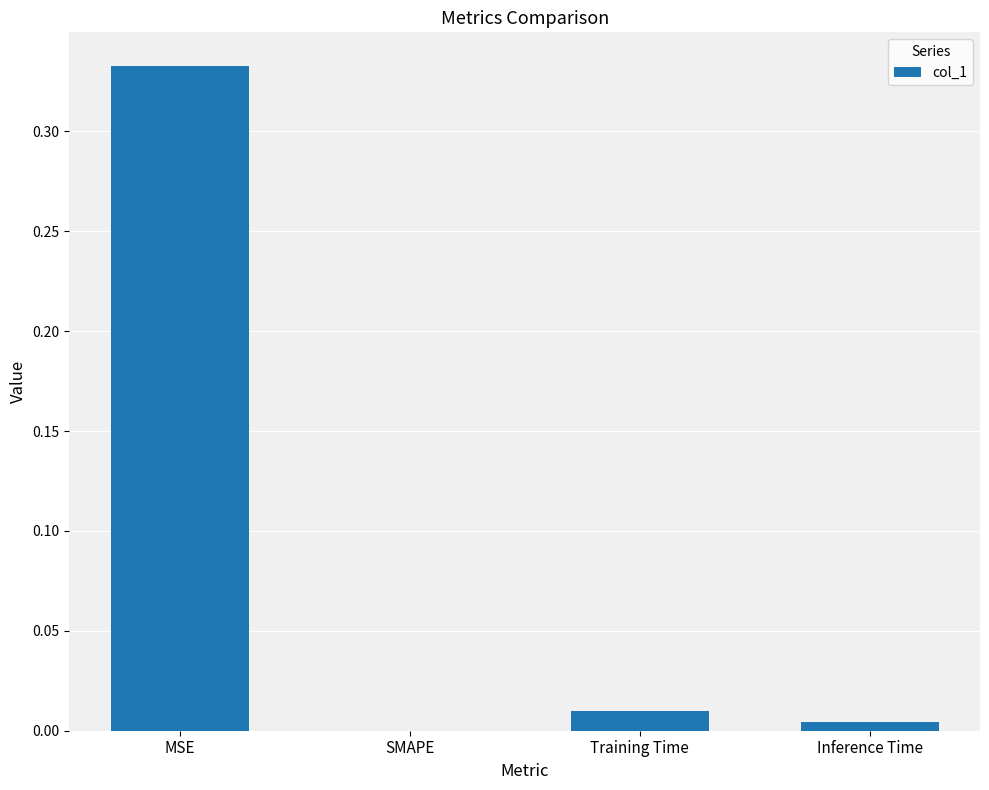

Which has a higher value, SMAPE or MSE?

MSE